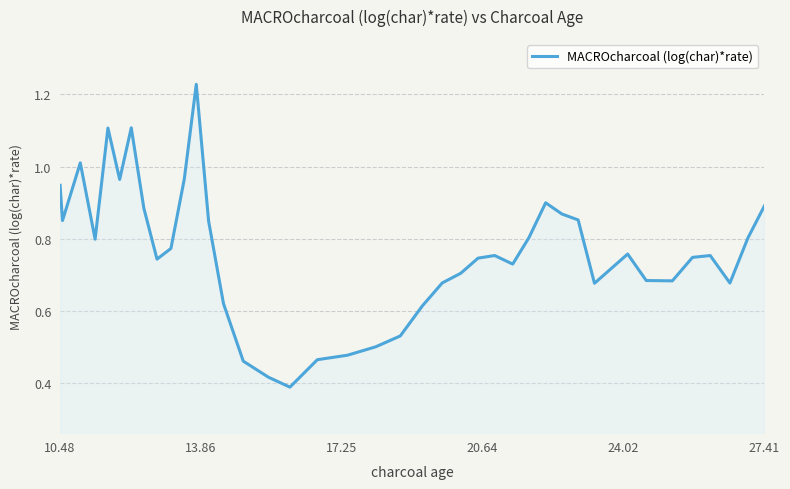

True or false: the data has more than 2 interior local peaks.

True